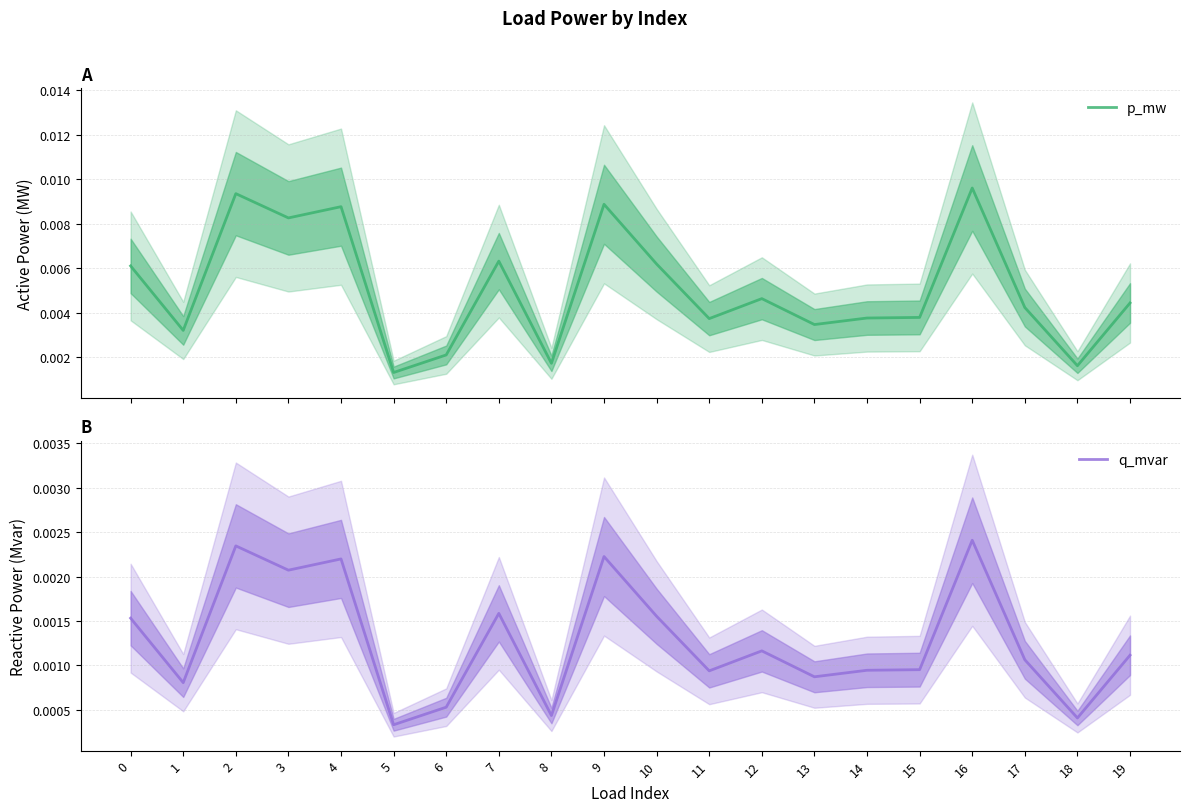

Rank the series by their average value, from highest to lowest.

p_mw, q_mvar